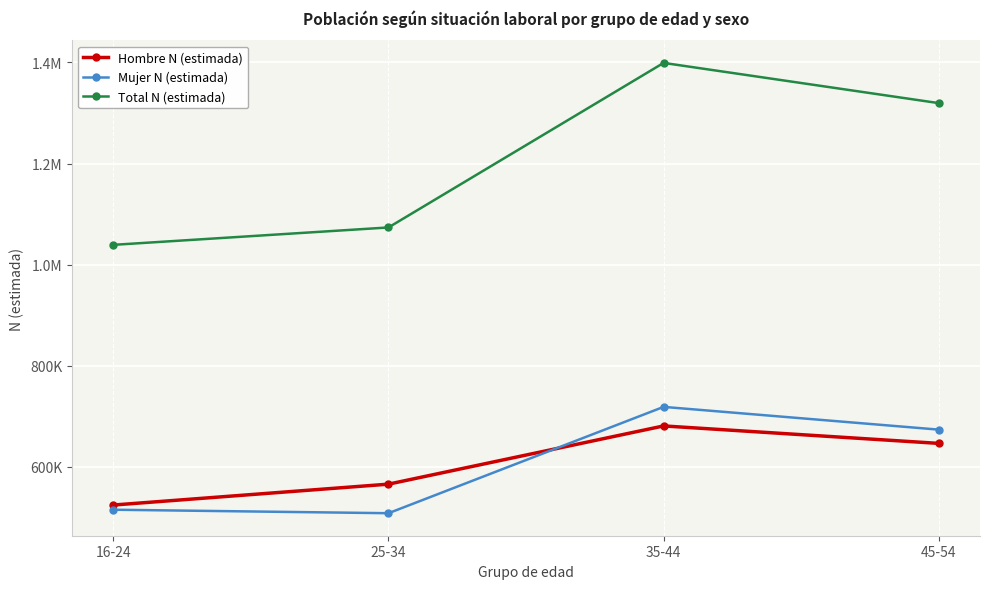

What is the difference between the Mujer N (estimada) values at 16-24 and 25-34?

6899